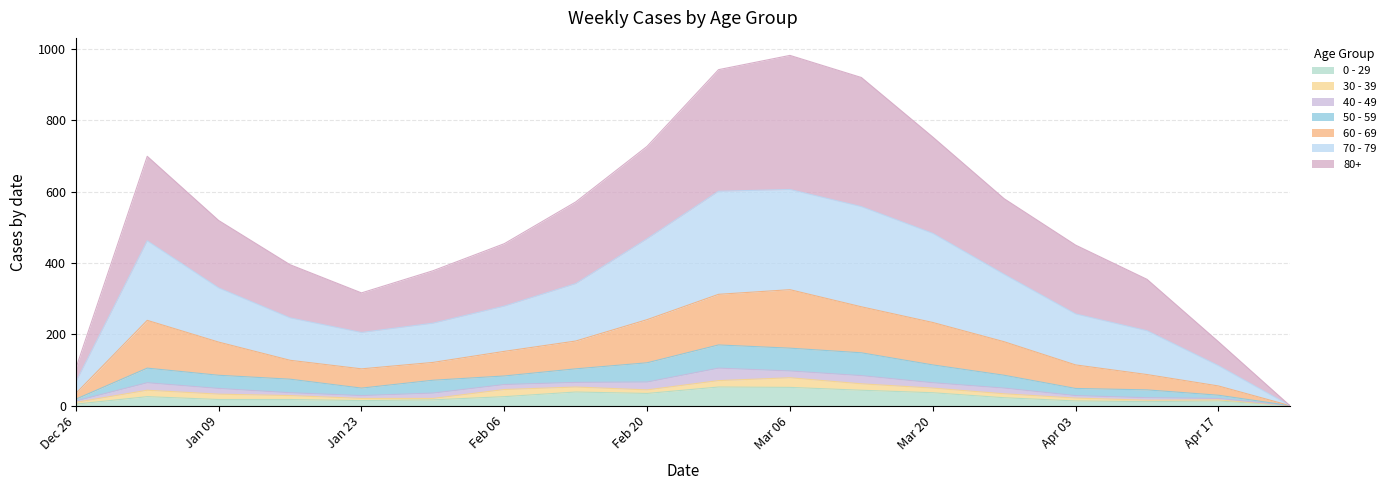

List the labels in order of 0 - 29 value, largest first.

2023-02-27, 2023-03-06, 2023-03-13, 2023-02-13, 2023-03-20, 2023-02-20, 2023-01-02, 2023-02-06, 2023-03-27, 2023-01-09, 2023-01-16, 2023-01-30, 2023-01-23, 2023-04-03, 2023-04-17, 2023-04-10, 2022-12-26, 2023-04-24